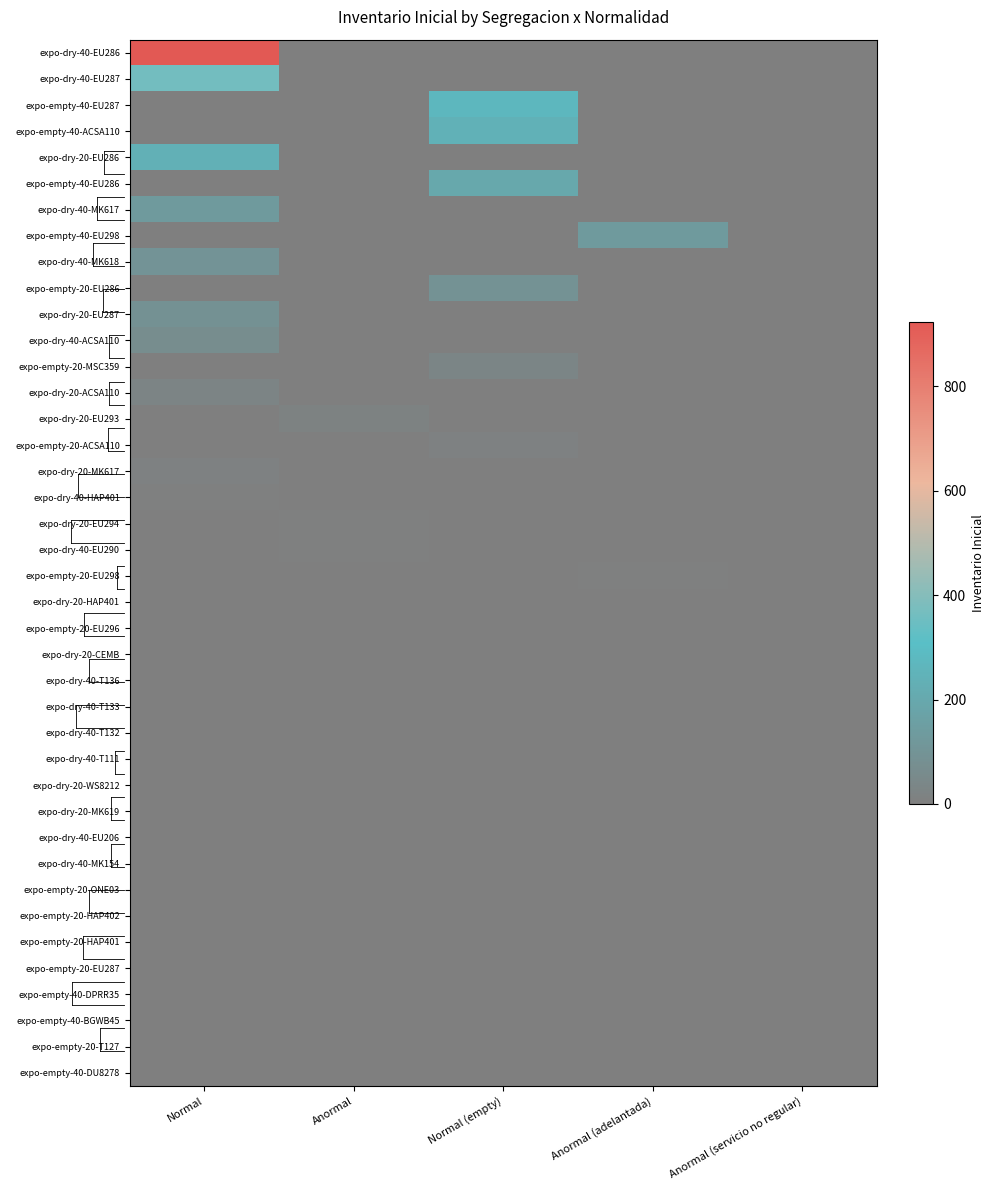

Which series has the largest range (max minus min)?

expo-dry-40-EU286